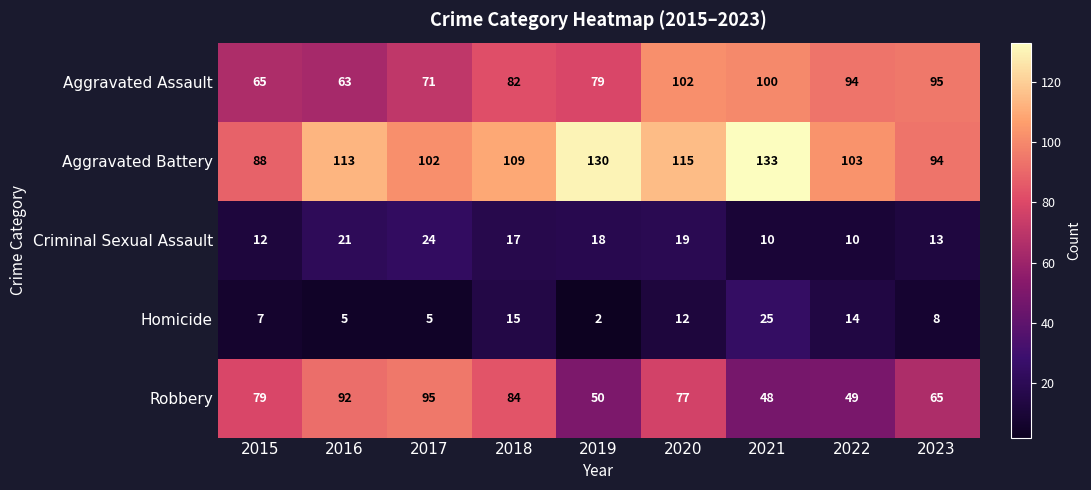

The value of Aggravated Battery at 2022 is 103. True or false?

True